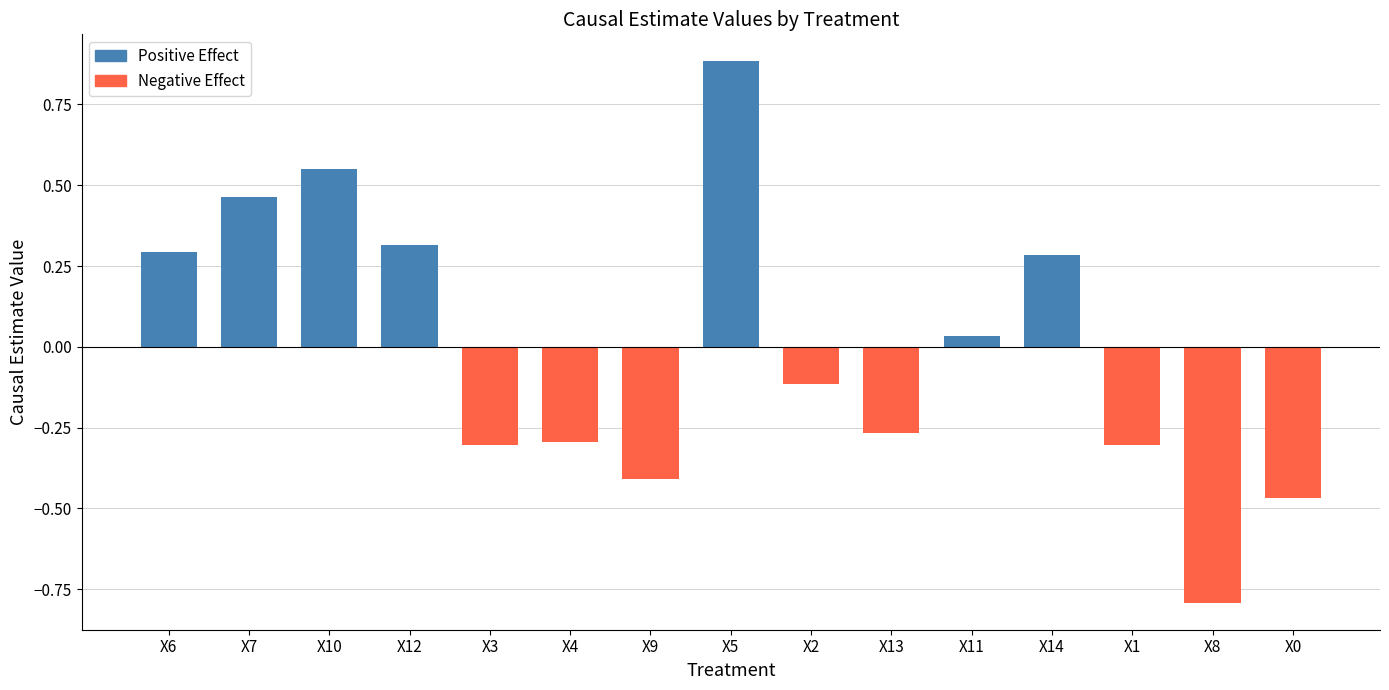

What is the difference between the second highest and minimum values?

1.3